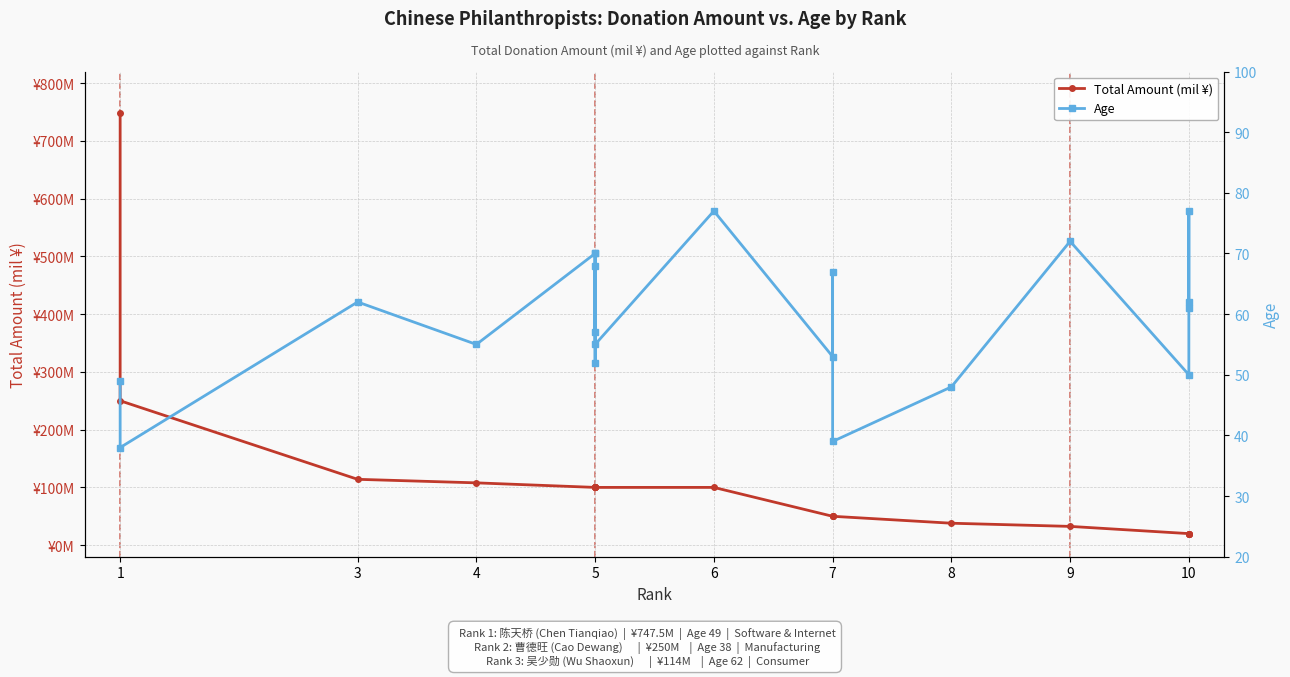

Which series has the largest total across all categories?

Total Amount (mil ¥)